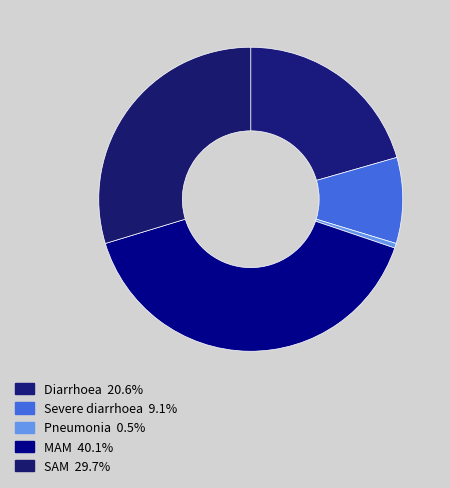

Is it true that SAM is 18% of the pie?

False